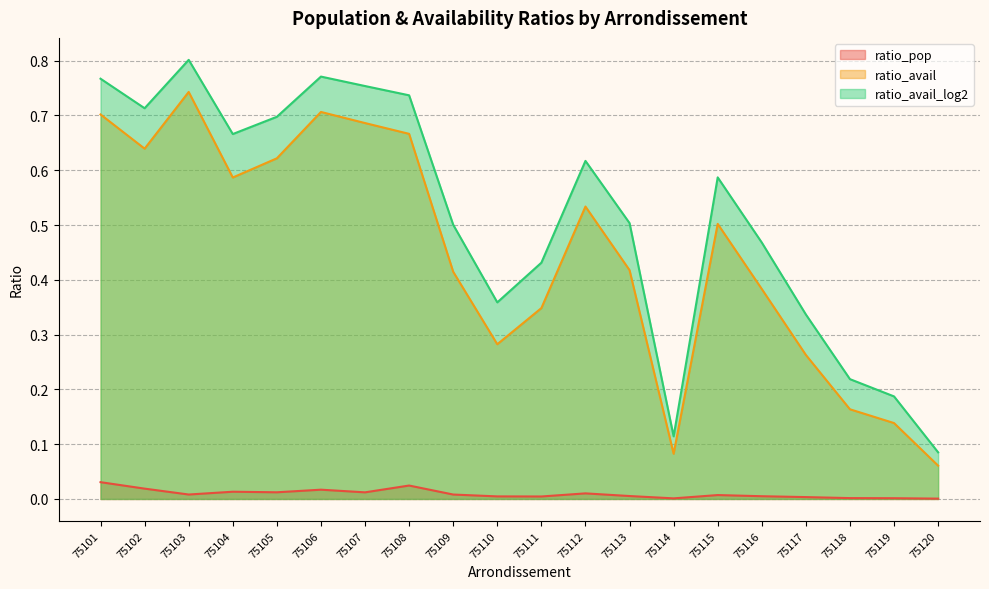

Where is ratio_avail nearest to the value 0?

75120